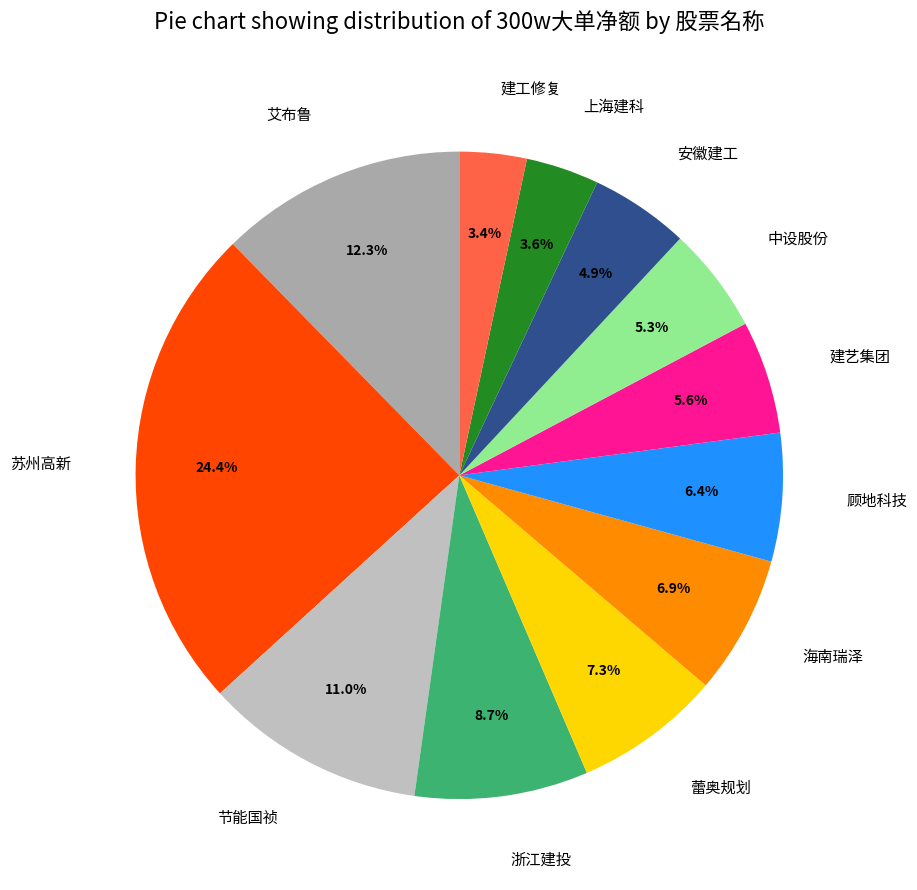

Which category has the biggest portion of the pie?

苏州高新